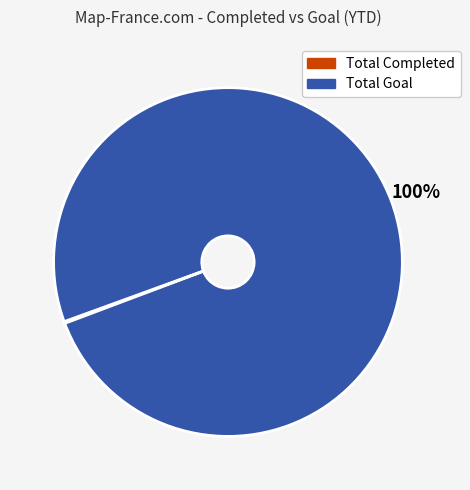

True or false: Total Goal accounts for 89% of the total.

False